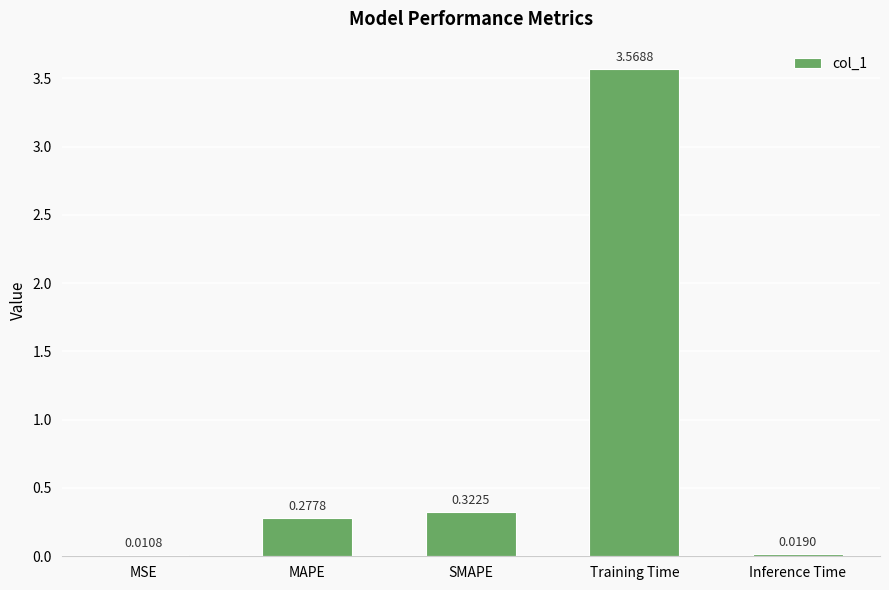

Which has a higher value, MSE or MAPE?

MAPE